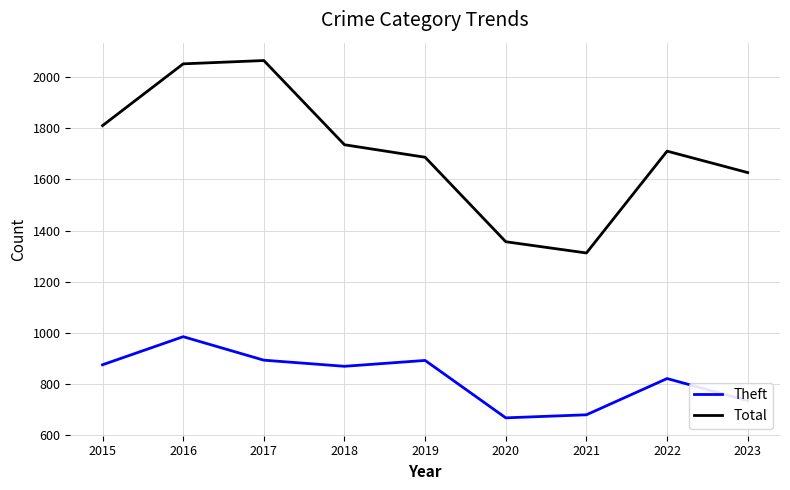

True or false: Theft and Total cross at least once.

False